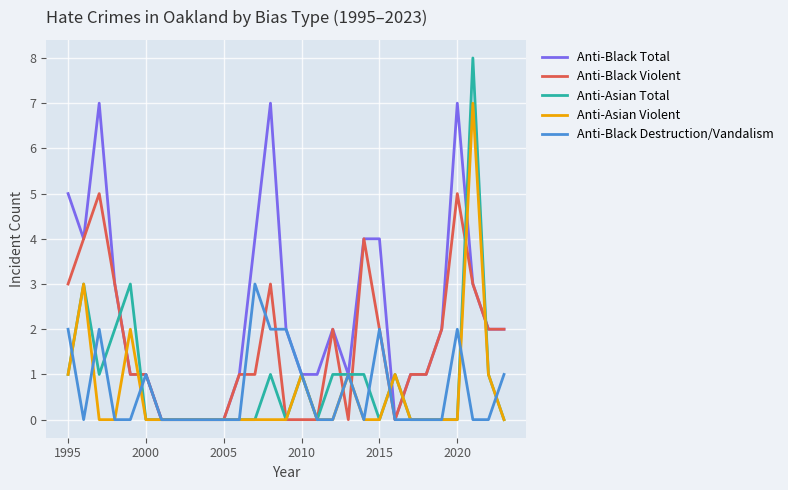

What is the difference between the second highest and second lowest values in the Anti-Black Destruction/Vandalism series?

2